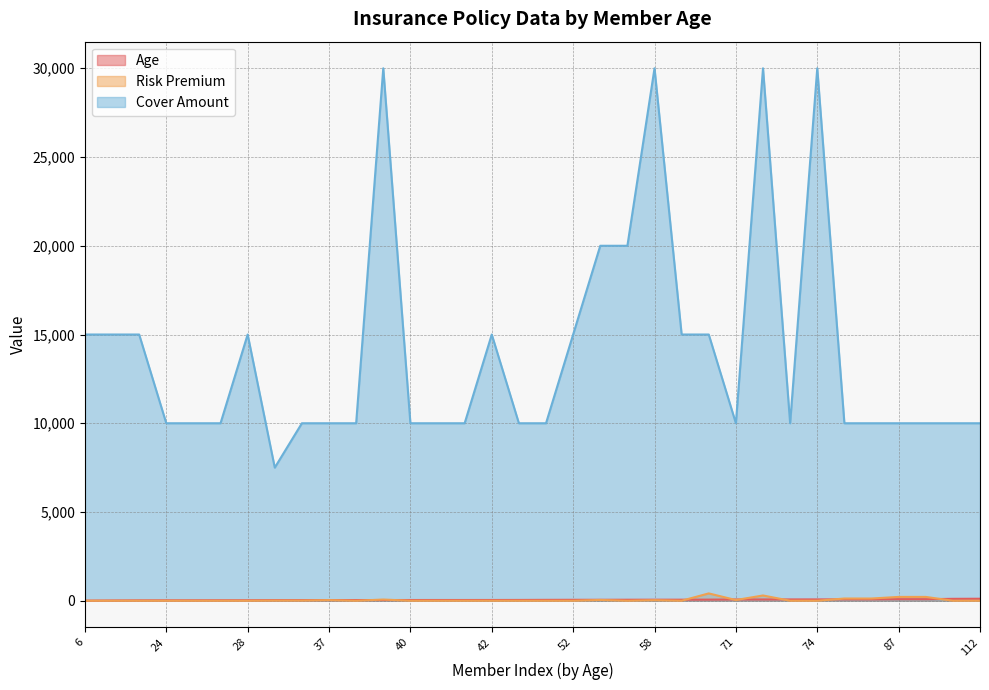

What are all the series names shown in the legend?

Age, Risk Premium, Cover Amount